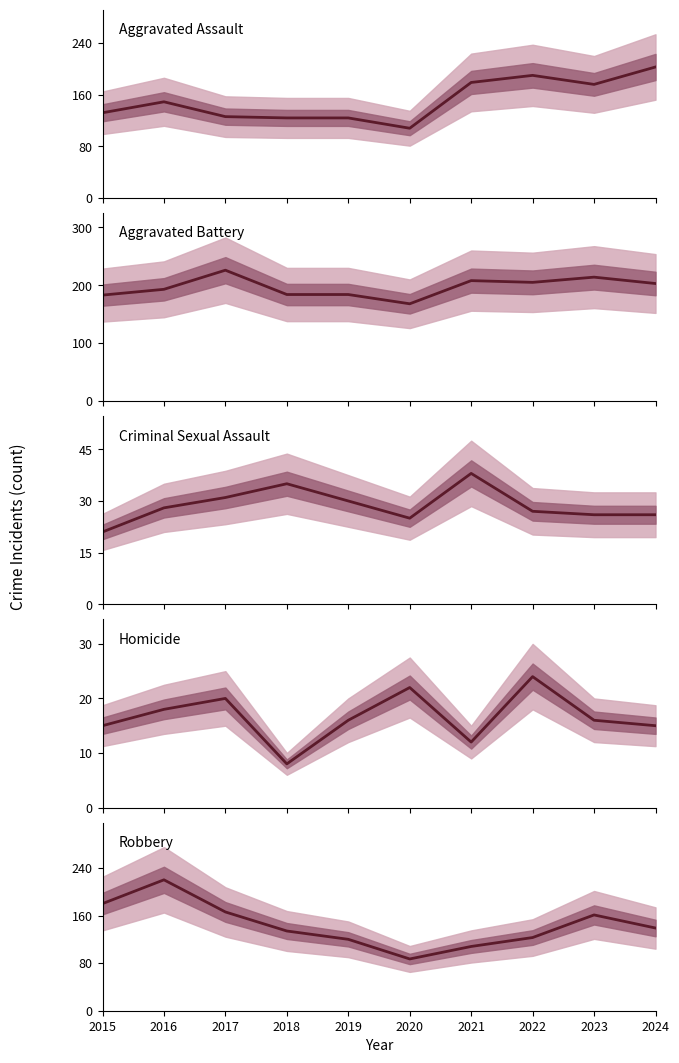

What is the value of the Aggravated Assault point at the 6th from the left?

108